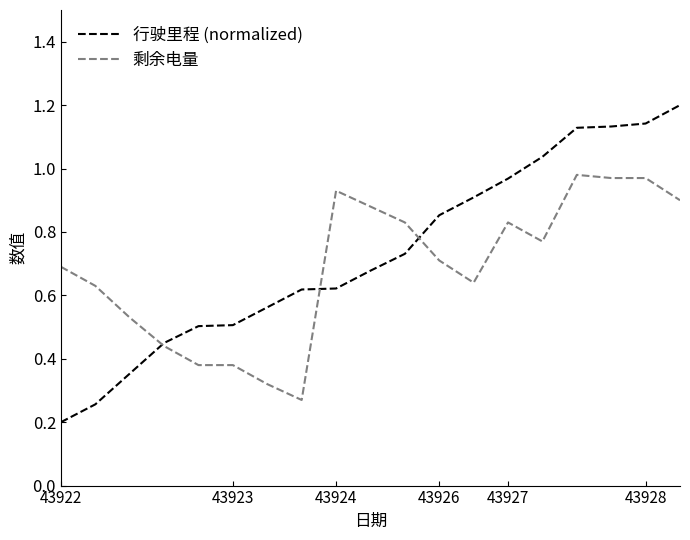

What are all the series names shown in the legend?

行驶里程 (normalized), 剩余电量